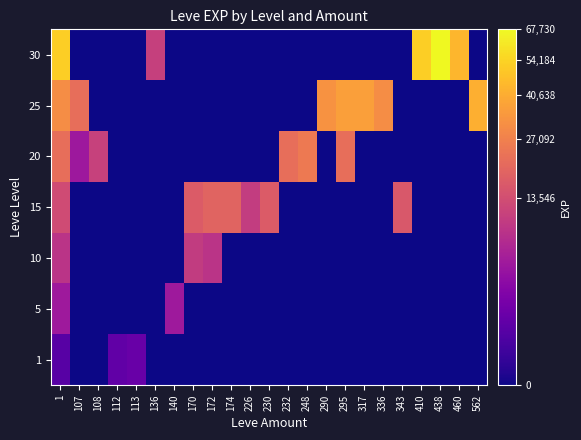

How many data points does each series have?

23